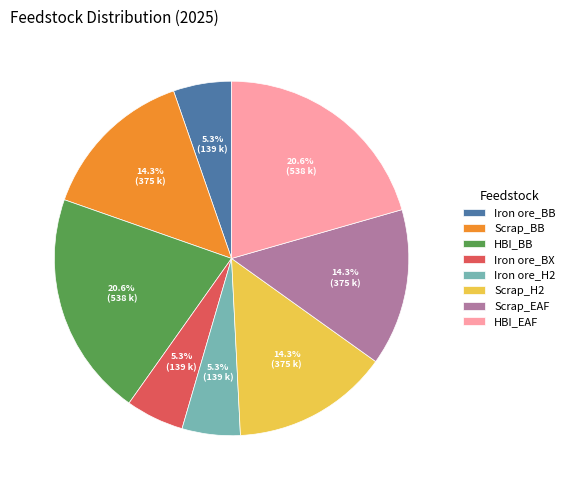

Approximately how many times larger is the value at Iron ore_H2 compared to Iron ore_BB?

1.0